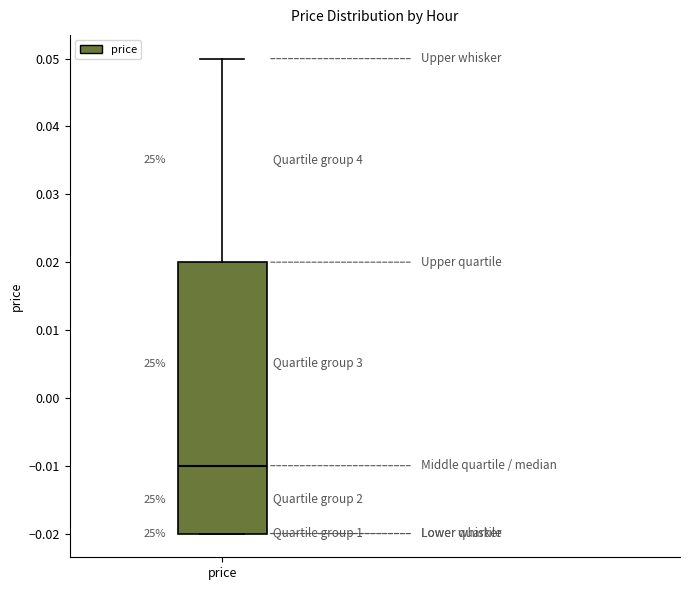

Transcribe this box plot: give where the median line is, the range the box spans, and where the two whiskers end, as read against the y-axis. The values are not printed on the chart, so give them approximately, as read against the axis.

median -0.01, box -0.02 to 0.02, whiskers -0.02 to 0.05